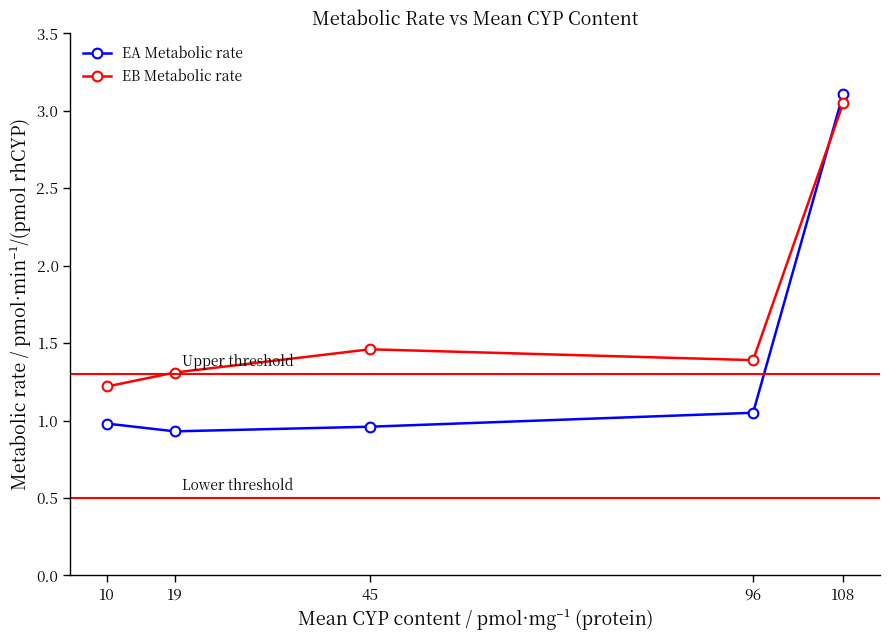

At which category does EA Metabolic rate reach its first local valley?

19